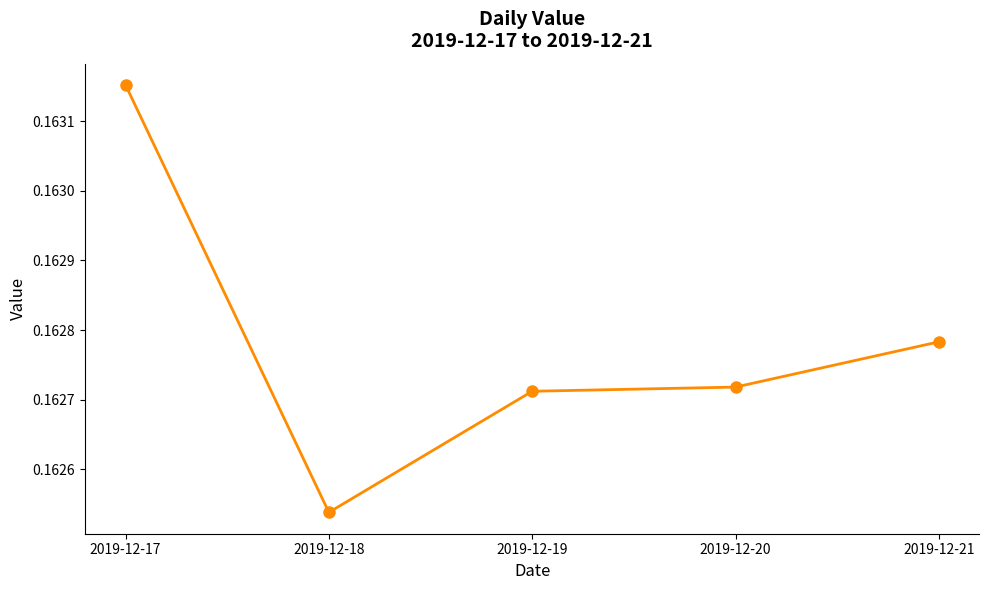

The value at 2019-12-21 is 0.1. True or false?

False